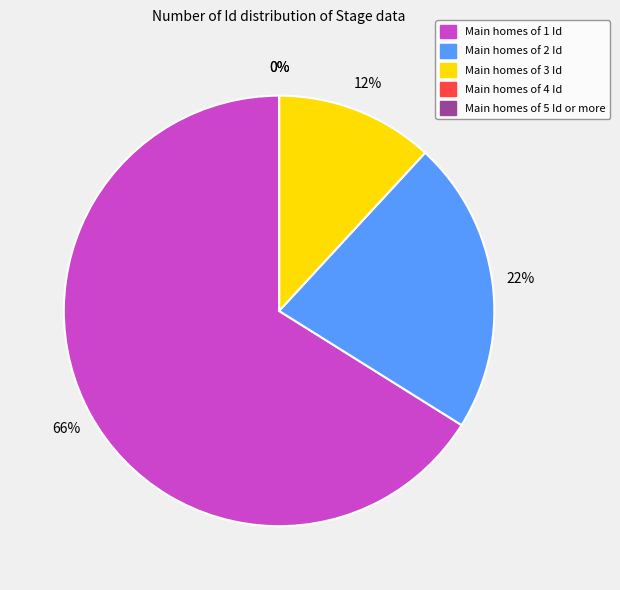

Does Id=5 account for over 50% of the chart?

No